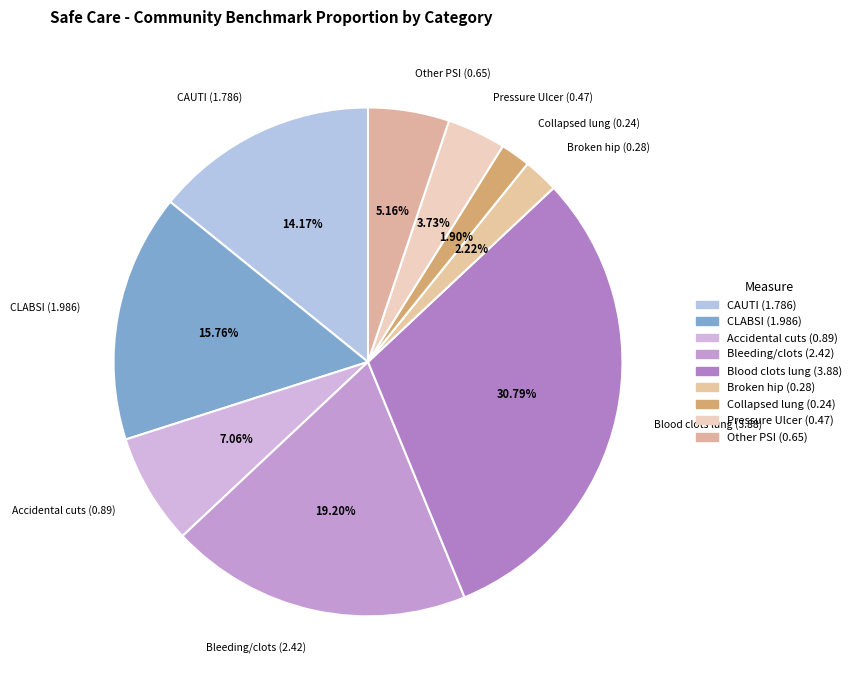

Is there any slice that represents more than half of the pie?

No